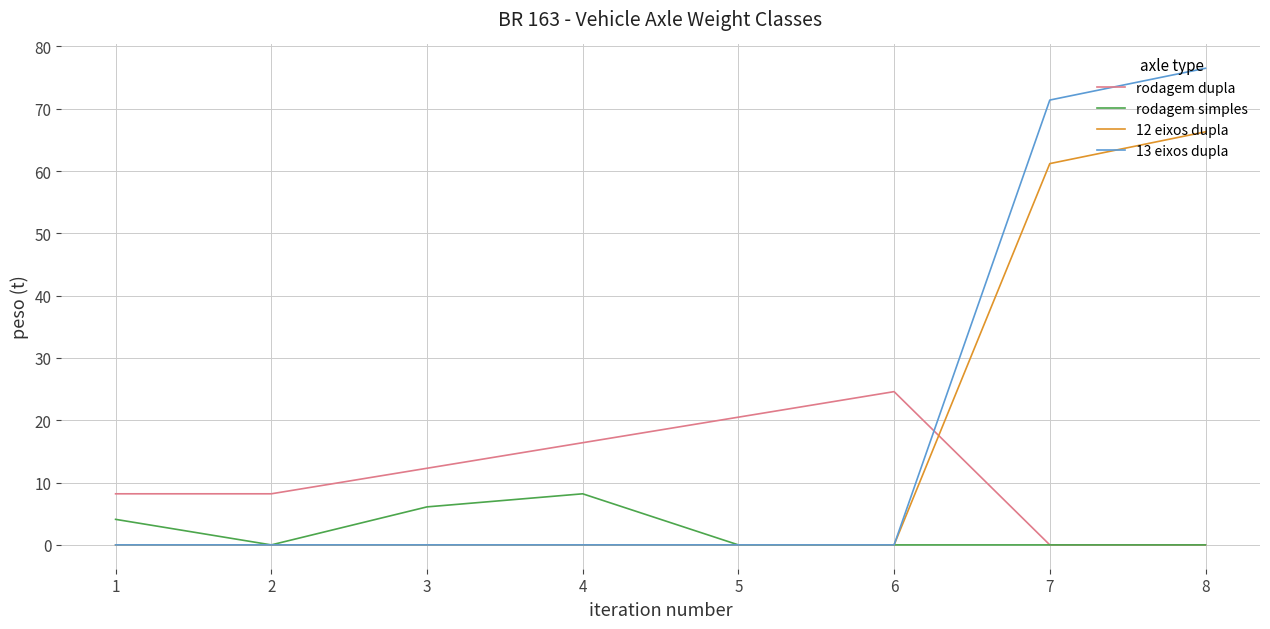

Reading left to right, transcribe all the data shown in this chart.

rodagem dupla: 8.2	8.2	12.3	16.4	20.5	24.6	0.0	0.0
rodagem simples: 4.1	0.0	6.1	8.2	0.0	0.0	0.0	0.0
12 eixos dupla: 0.0	0.0	0.0	0.0	0.0	0.0	61.2	66.3
13 eixos dupla: 0.0	0.0	0.0	0.0	0.0	0.0	71.4	76.5